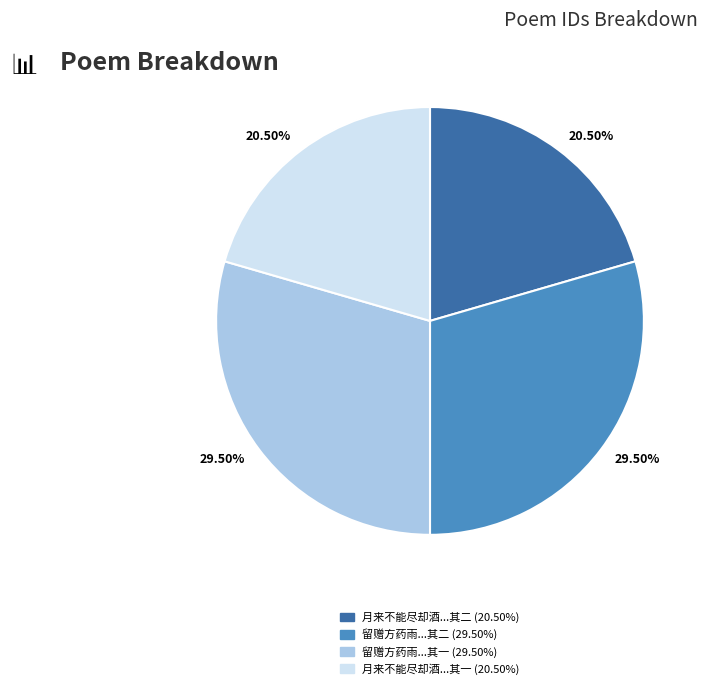

How many slices are in this pie chart?

4